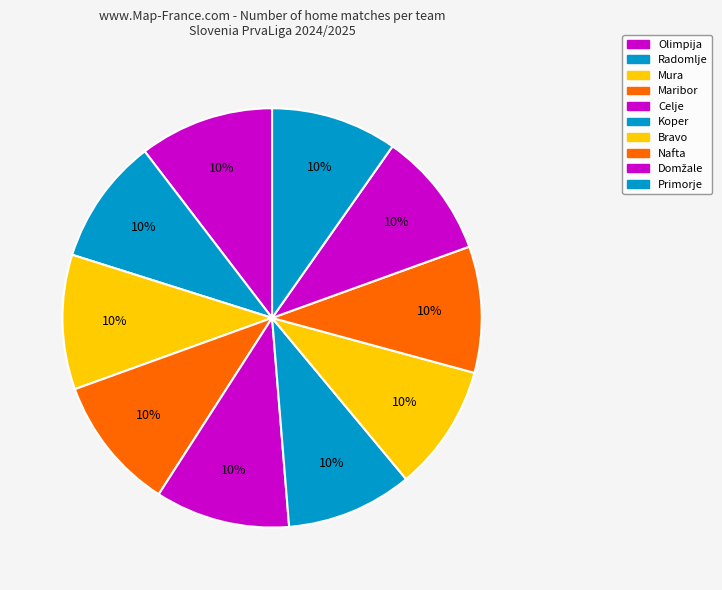

Count the number of slices in the pie.

10